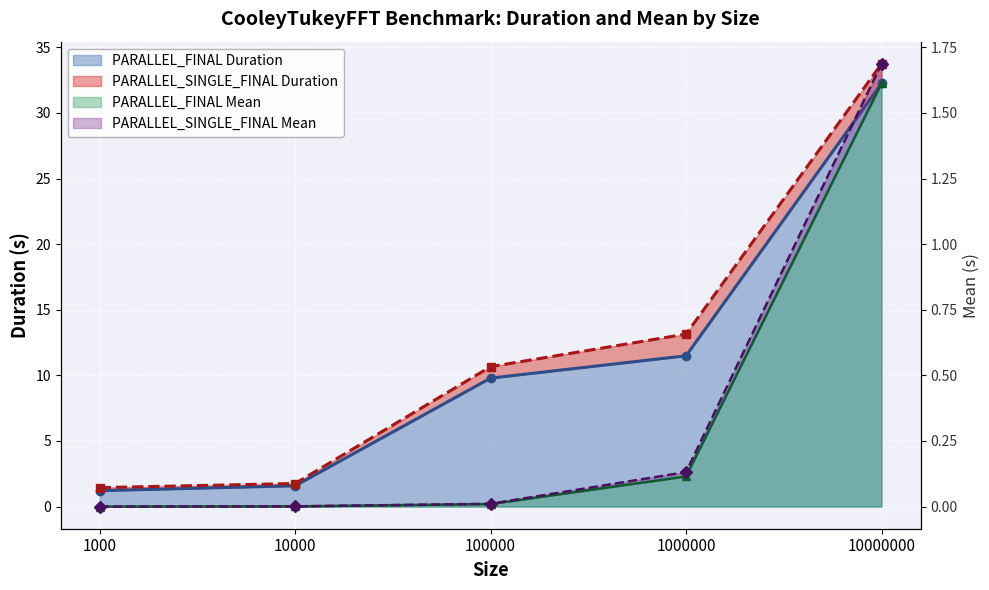

Rank the series at 10000 from lowest to highest value.

PARALLEL_FINAL Mean, PARALLEL_SINGLE_FINAL Mean, PARALLEL_FINAL Duration, PARALLEL_SINGLE_FINAL Duration